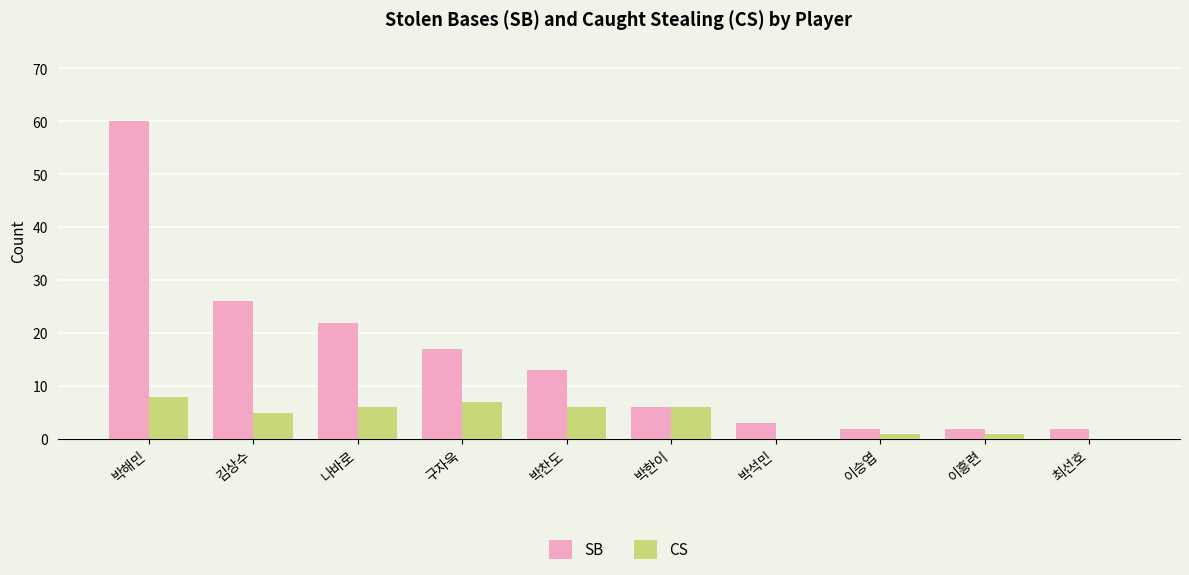

How many groups of bars are there?

10